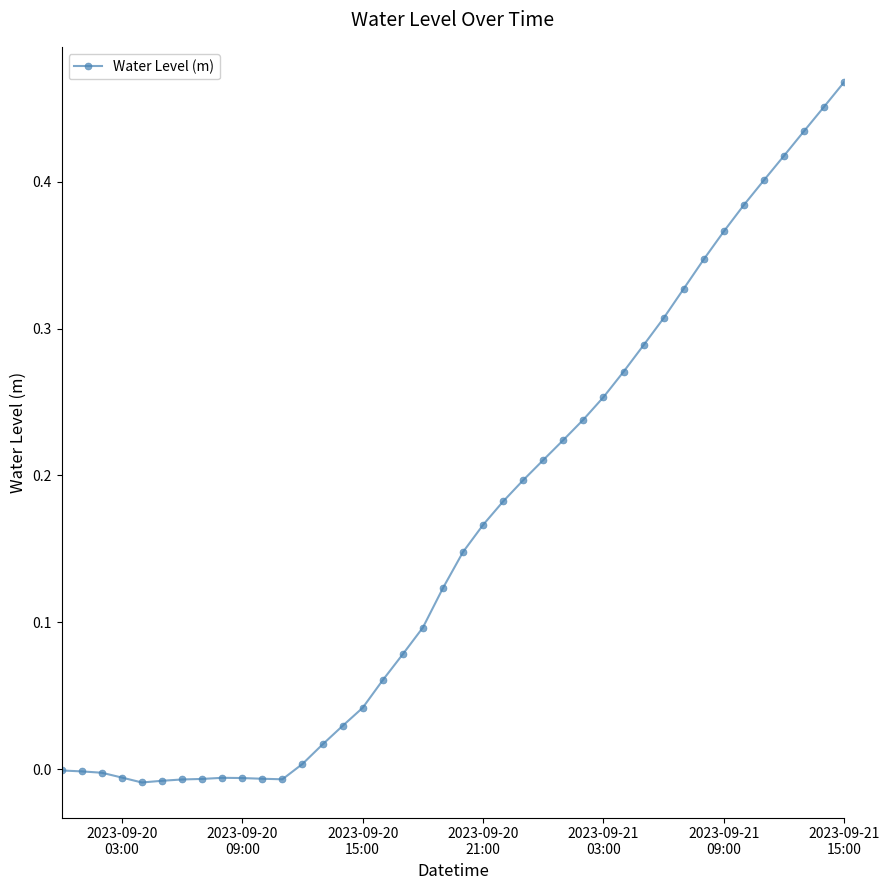

Count the number of data series in this chart.

1